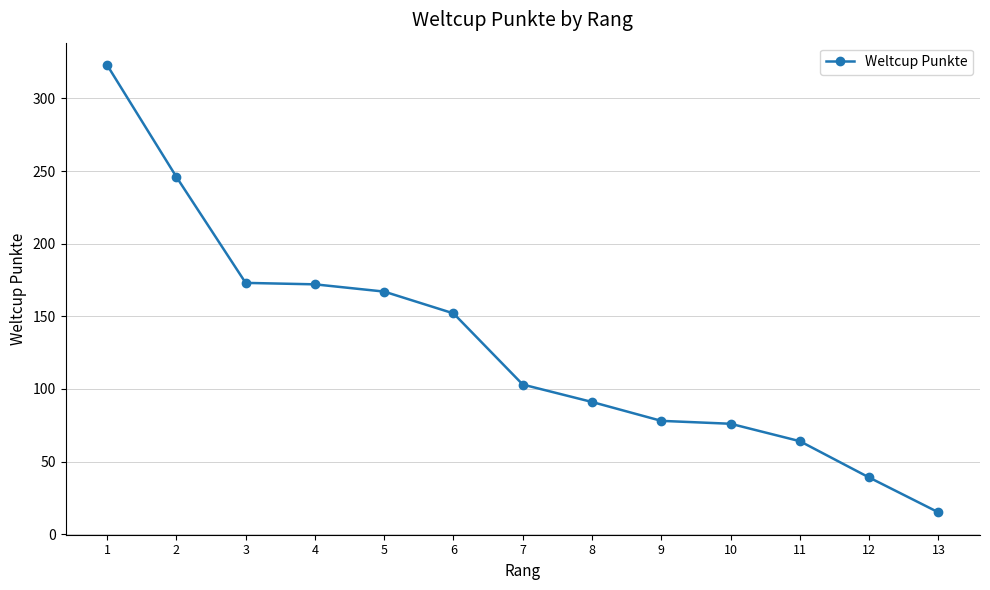

What is the value of the 2nd point from the left?

246